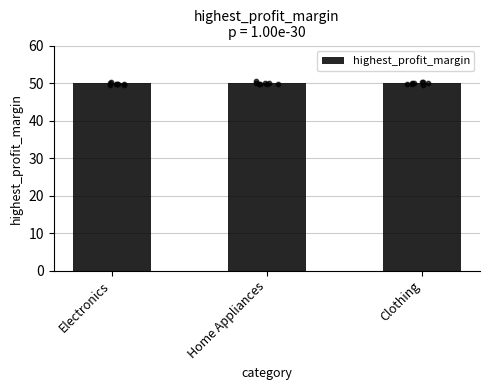

Approximately how many times larger is the value at Home Appliances (49) compared to Home Appliances?

1.0